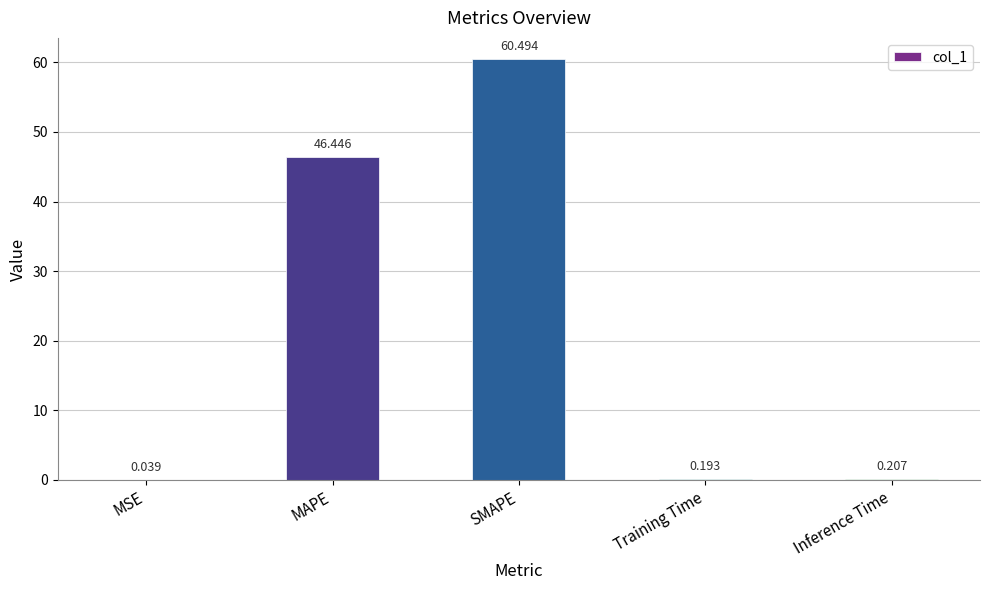

Where is the data nearest to the value 30?

MAPE